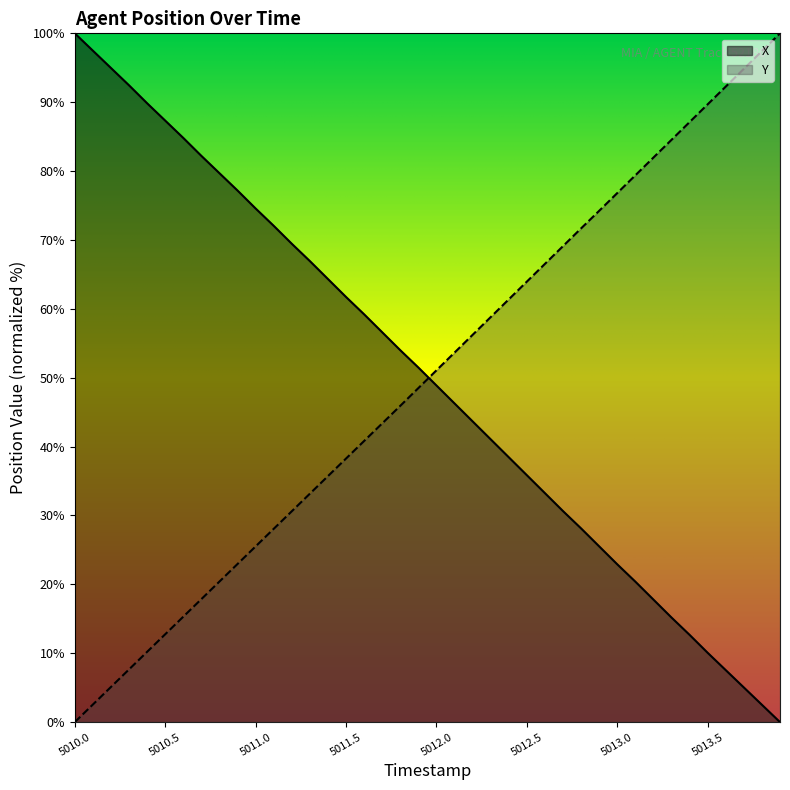

What is the total value across all series at 5013.5?

99.8